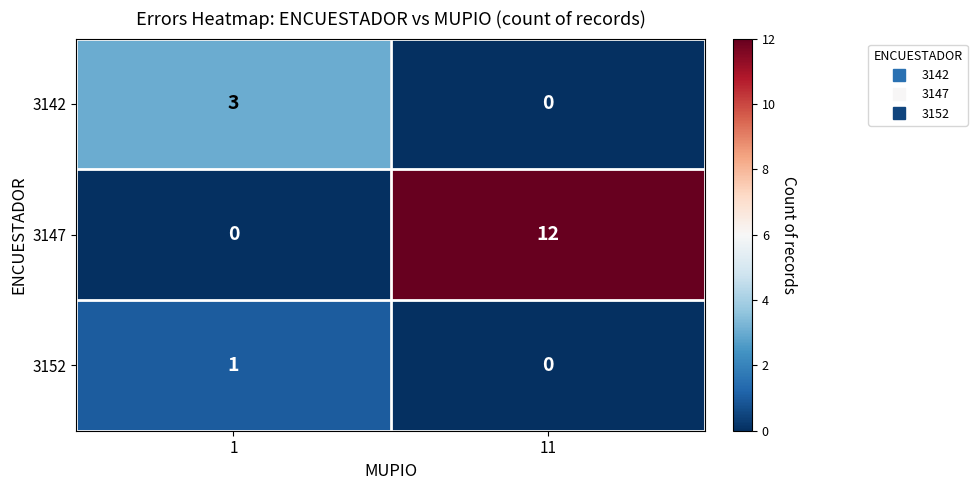

Which series has the largest range (max minus min)?

3147